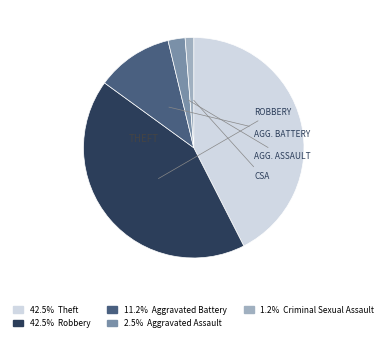

Does any single category account for the majority?

No